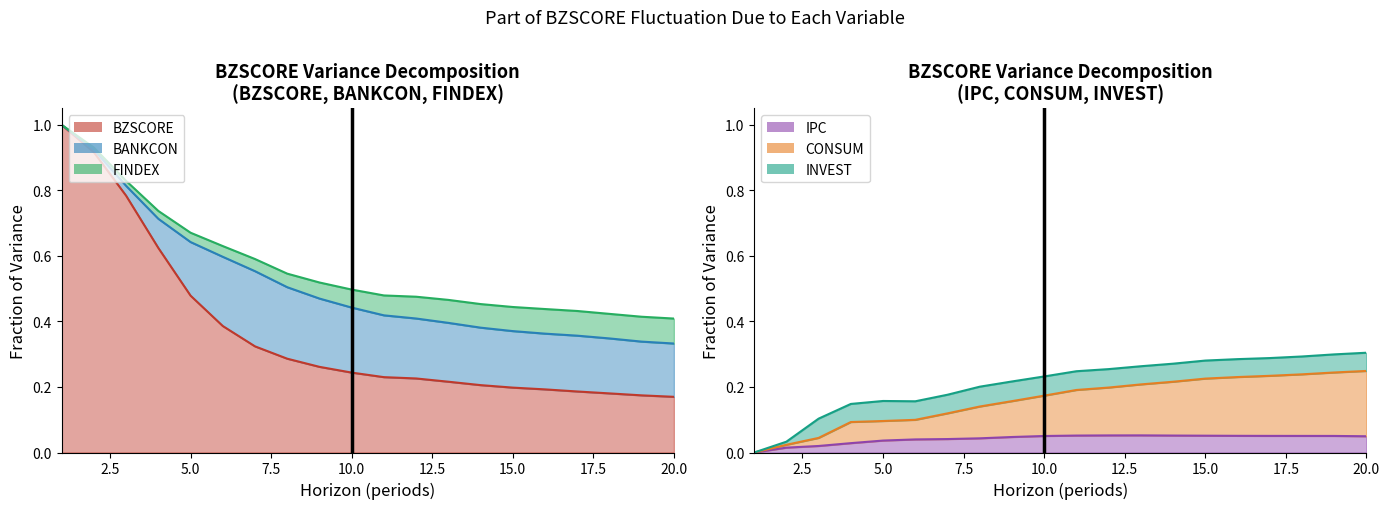

True or false: BZSCORE and IPC intersect in this chart.

False